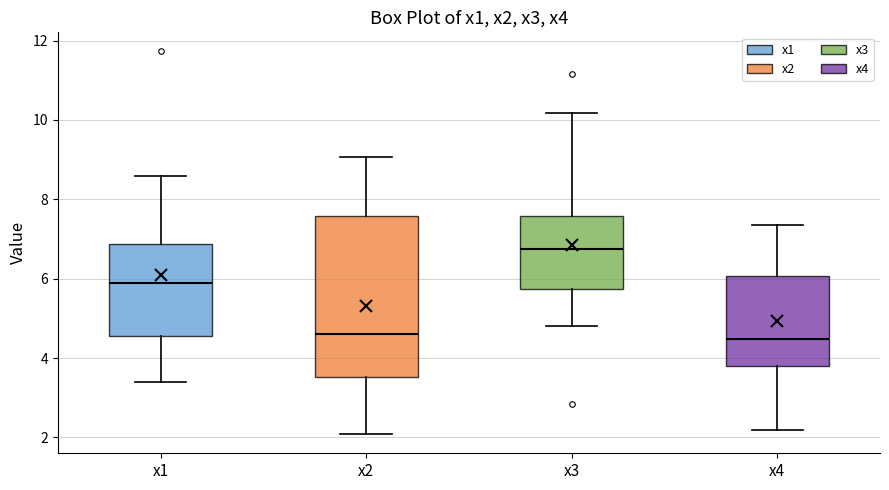

Reading left to right, transcribe this box plot: for each box, give where its median line is, the range the box spans, and where its two whiskers end, as read against the y-axis. The values are not printed on the chart, so give them approximately, as read against the axis.

x1: median 5.8, box 4.6 to 6.8, whiskers 3.4 to 8.6
x2: median 4.6, box 3.6 to 7.6, whiskers 2.0 to 9.0
x3: median 6.8, box 5.8 to 7.6, whiskers 4.8 to 10.2
x4: median 4.4, box 3.8 to 6.0, whiskers 2.2 to 7.4